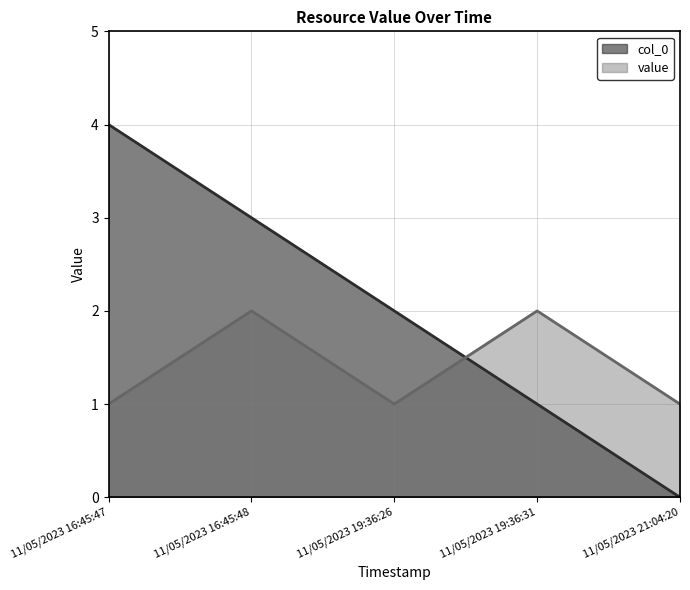

At how many categories does at least one series exceed 1?

4